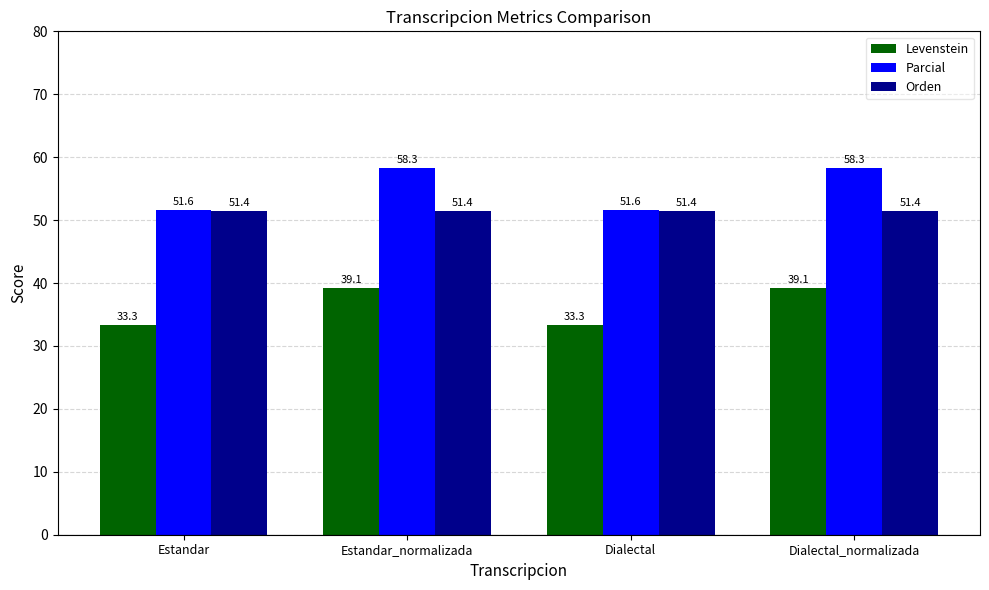

Rank the series by their average value, from lowest to highest.

Levenstein, Orden, Parcial